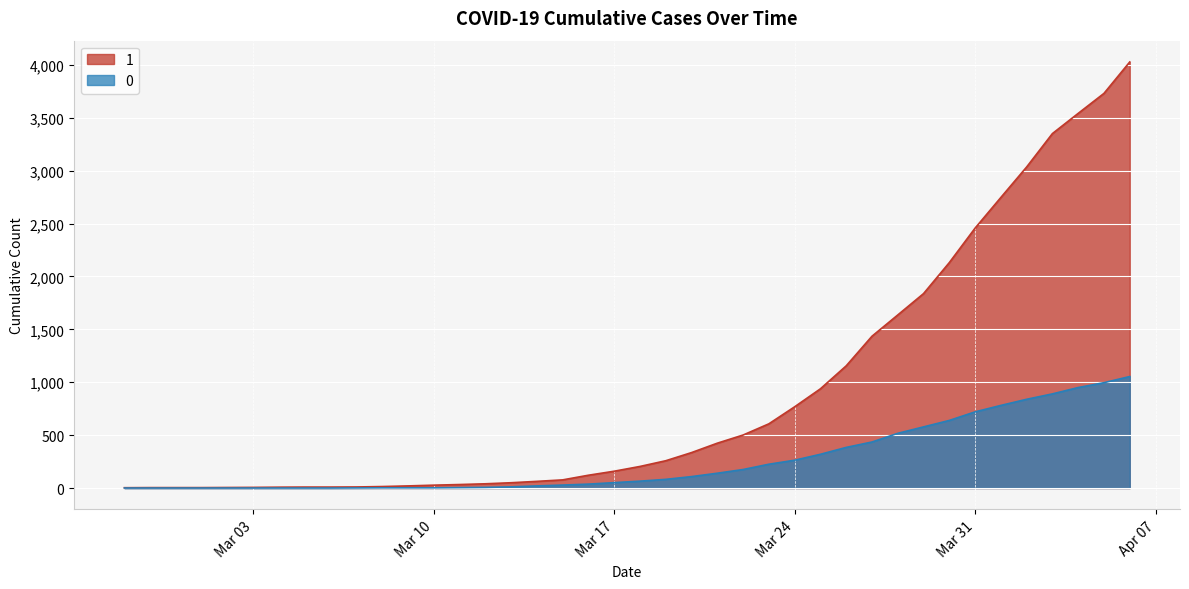

List the series in order of their peak value, highest first.

1, 0